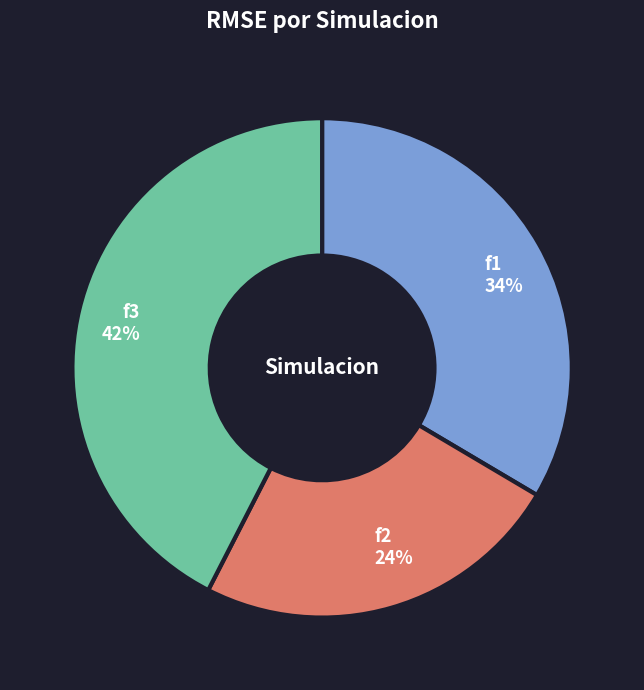

To the nearest percent, what is the difference between the largest and smallest slice percentages?

18%